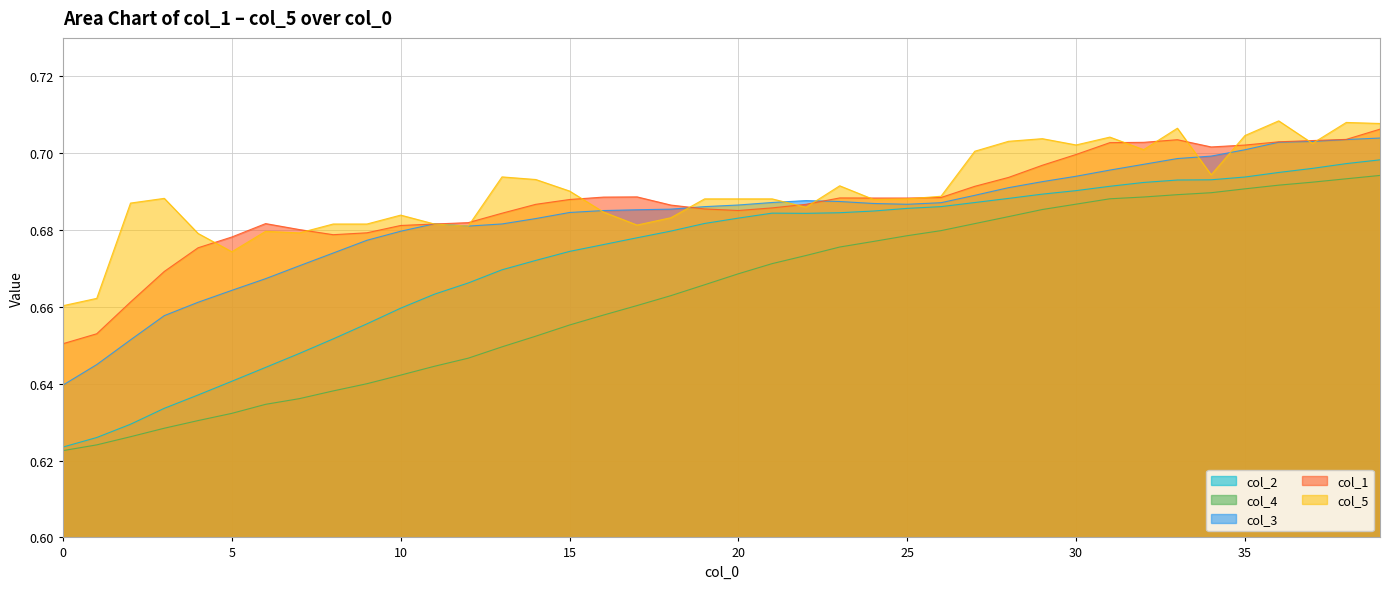

True or false: col_5 and col_4 intersect in this chart.

False